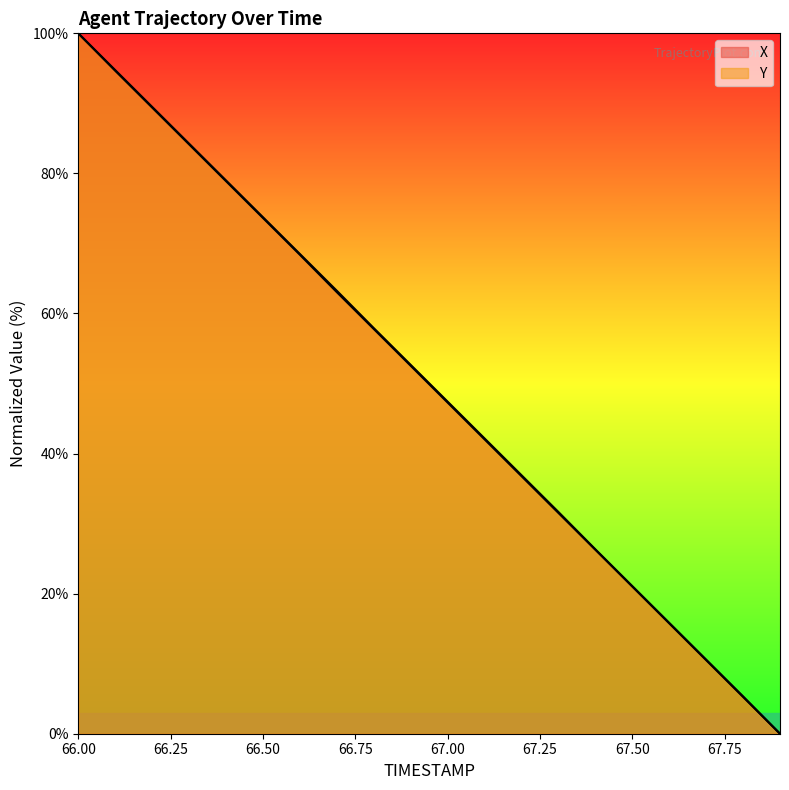

Reading right to left, transcribe all the data shown in this chart.

X: 67.9=0.0	67.8=5.3	67.7=10.6	67.6=15.8	67.5=21.1	67.4=26.3	67.3=31.7	67.2=36.9	67.1=42.2	67.0=47.4	66.9=52.7	66.8=57.9	66.7=63.2	66.6=68.5	66.5=73.7	66.4=79.0	66.3=84.2	66.2=89.5	66.1=94.7	66.0=100.0
Y: 67.9=0.0	67.8=5.3	67.7=10.5	67.6=15.8	67.5=21.0	67.4=26.3	67.3=31.5	67.2=36.8	67.1=42.0	67.0=47.3	66.9=52.5	66.8=57.8	66.7=63.0	66.6=68.4	66.5=73.6	66.4=78.9	66.3=84.2	66.2=89.4	66.1=94.7	66.0=100.0